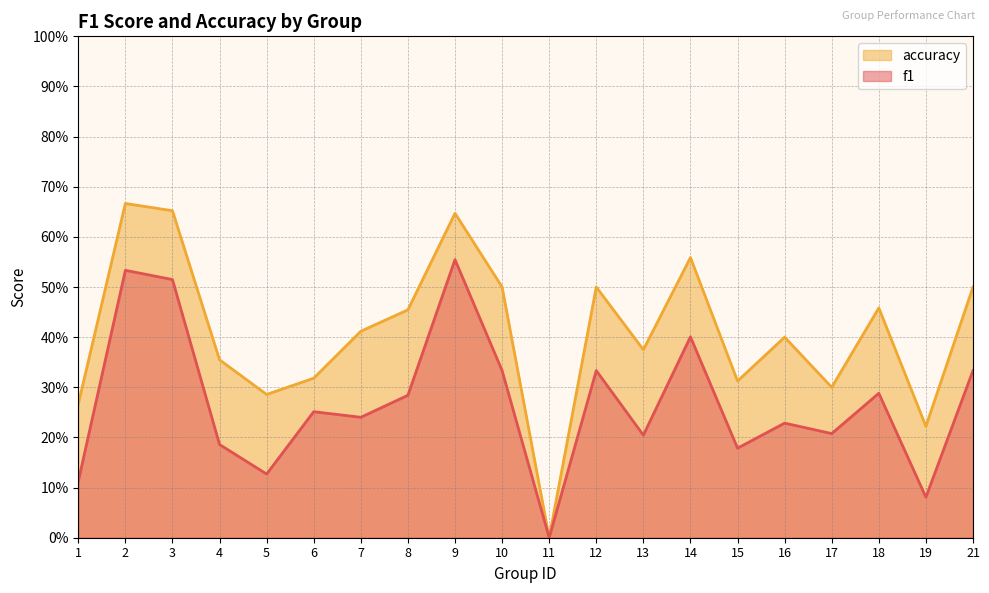

How many values in accuracy are above zero?

19